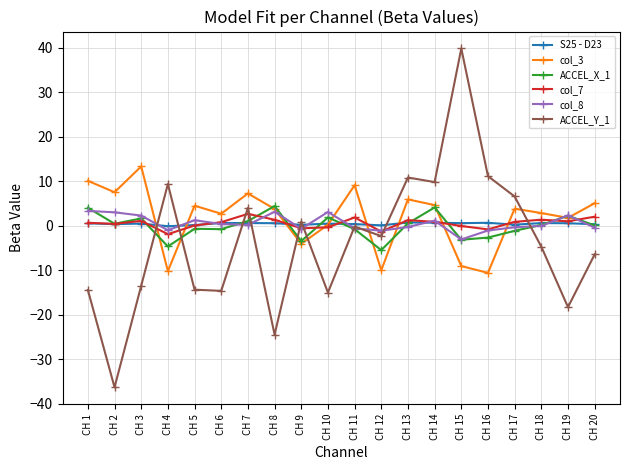

Which series has the largest total across all categories?

col_3